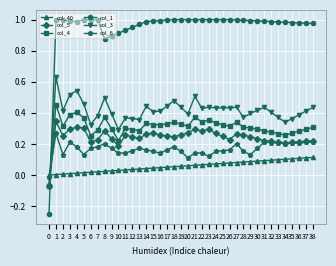

Where is the first local maximum for col_5?

1